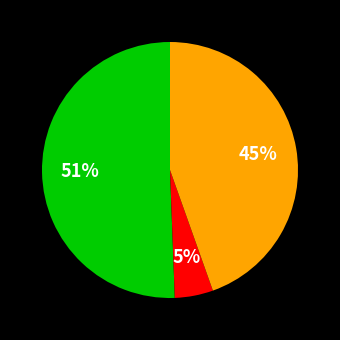

Is there any slice that represents more than half of the pie?

Yes